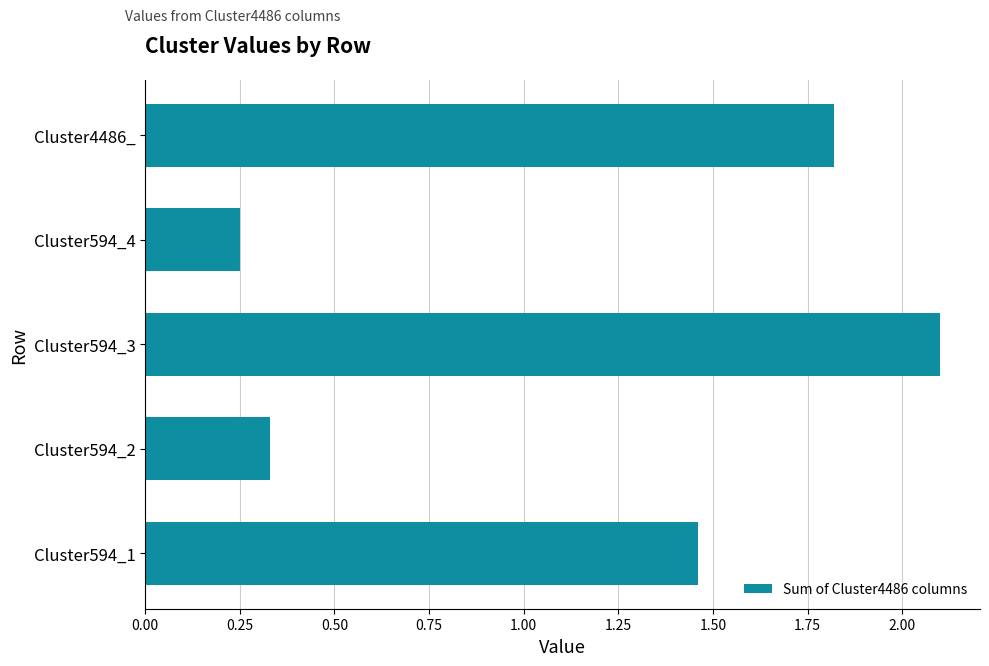

At which label is the value closest to 1?

Cluster594_1